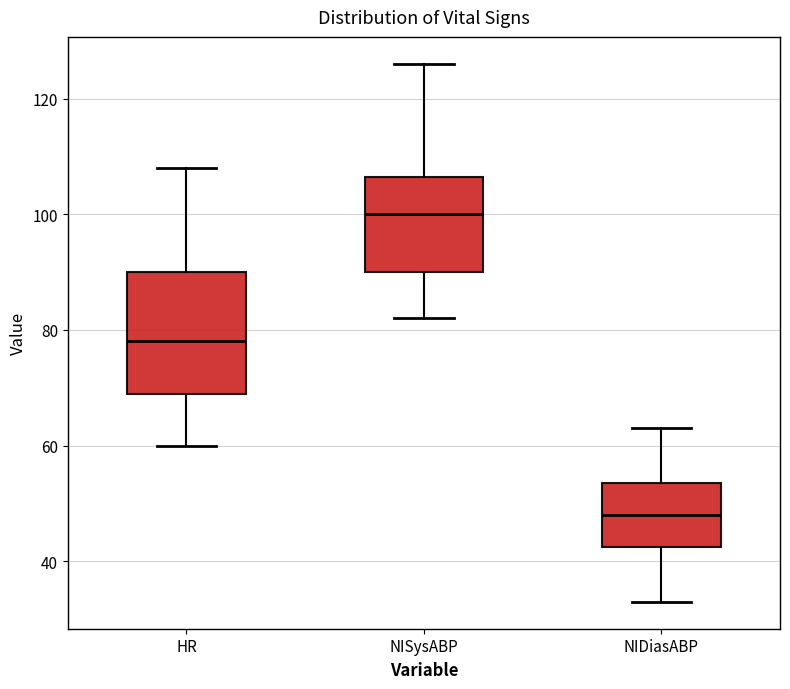

Reading left to right, read every box against the y-axis: the position of its median line, the range the box covers, and the ends of its whiskers. The values are not printed on the chart, so give them approximately, as read against the axis.

HR: median 78, box 70 to 90, whiskers 60 to 108
NISysABP: median 100, box 90 to 106, whiskers 82 to 126
NIDiasABP: median 48, box 42 to 54, whiskers 34 to 64